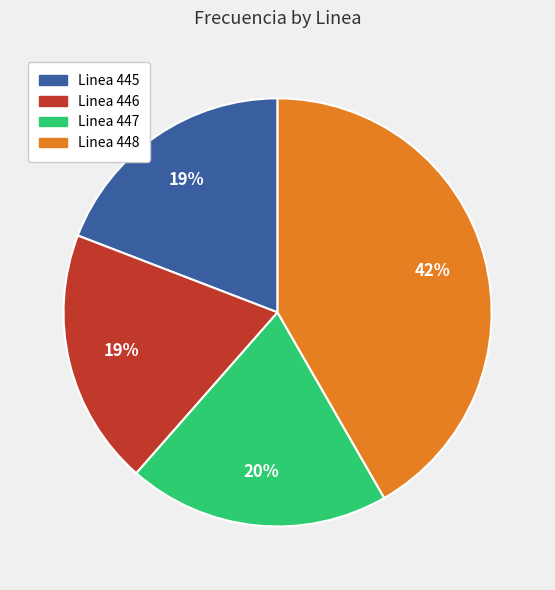

To the nearest percent, what is the average slice percentage?

25%